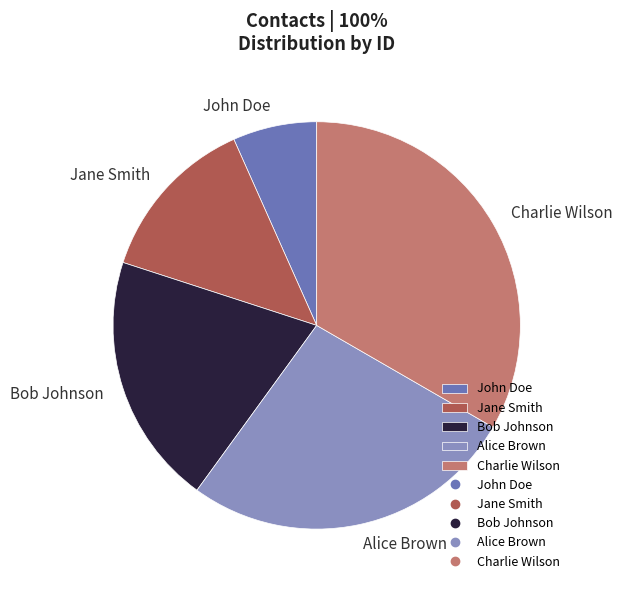

Between Bob Johnson and John Doe, which is larger?

Bob Johnson